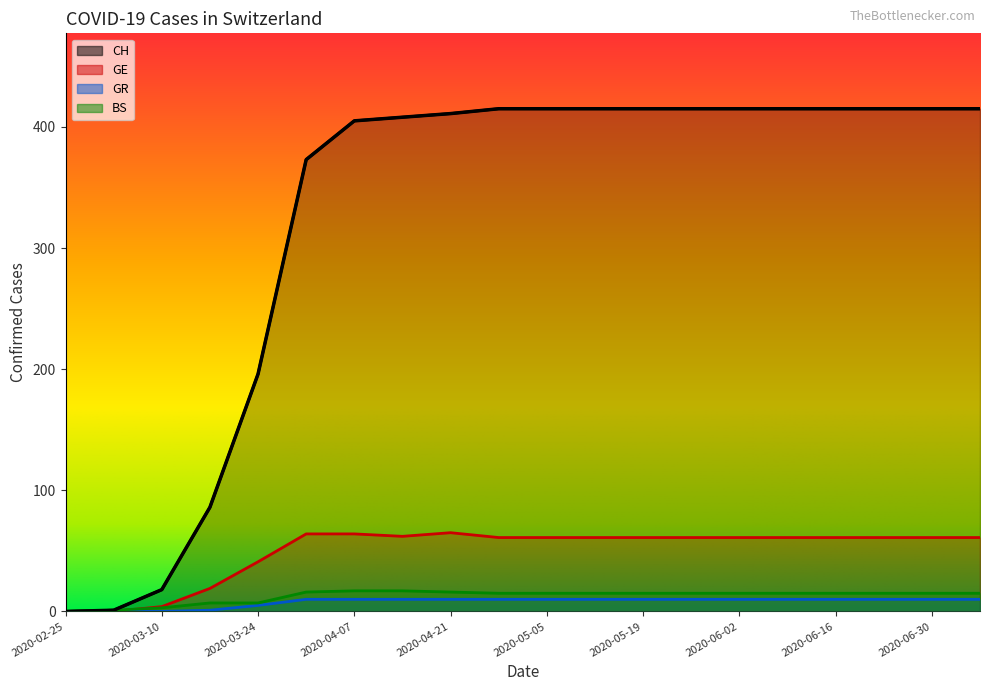

How many data points in CH are less than 415?

9